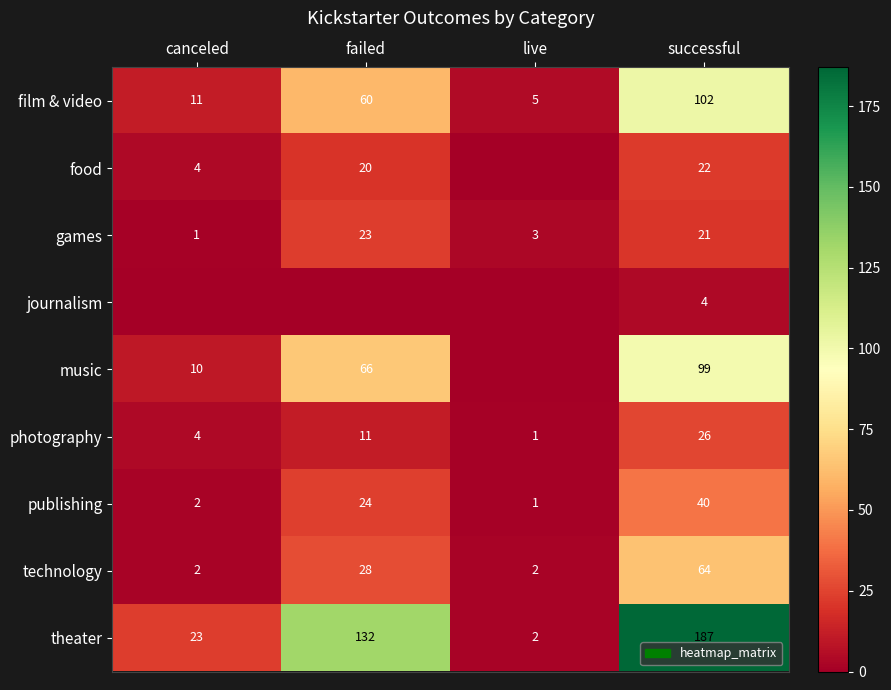

The journalism series shows 5 at successful. True or false?

False